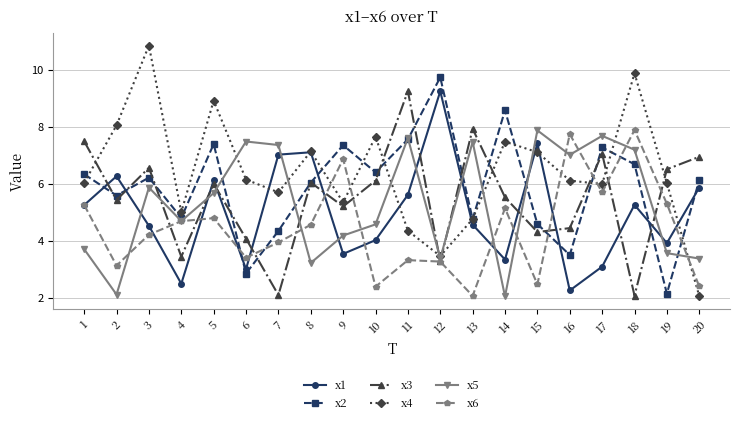

What is the smallest value displayed?

2.1